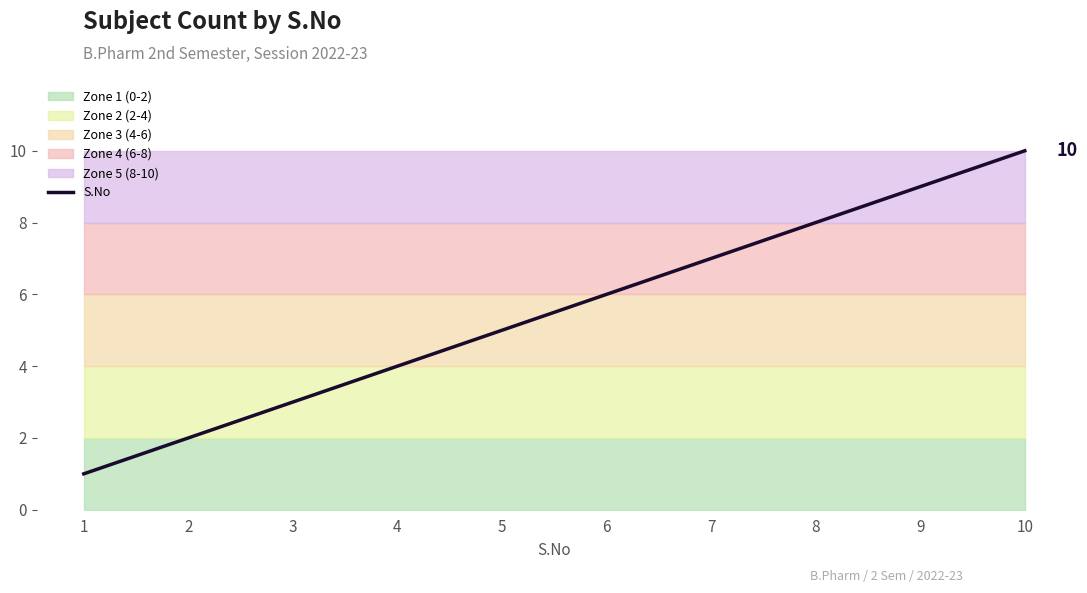

The value at 2 is 2. True or false?

True